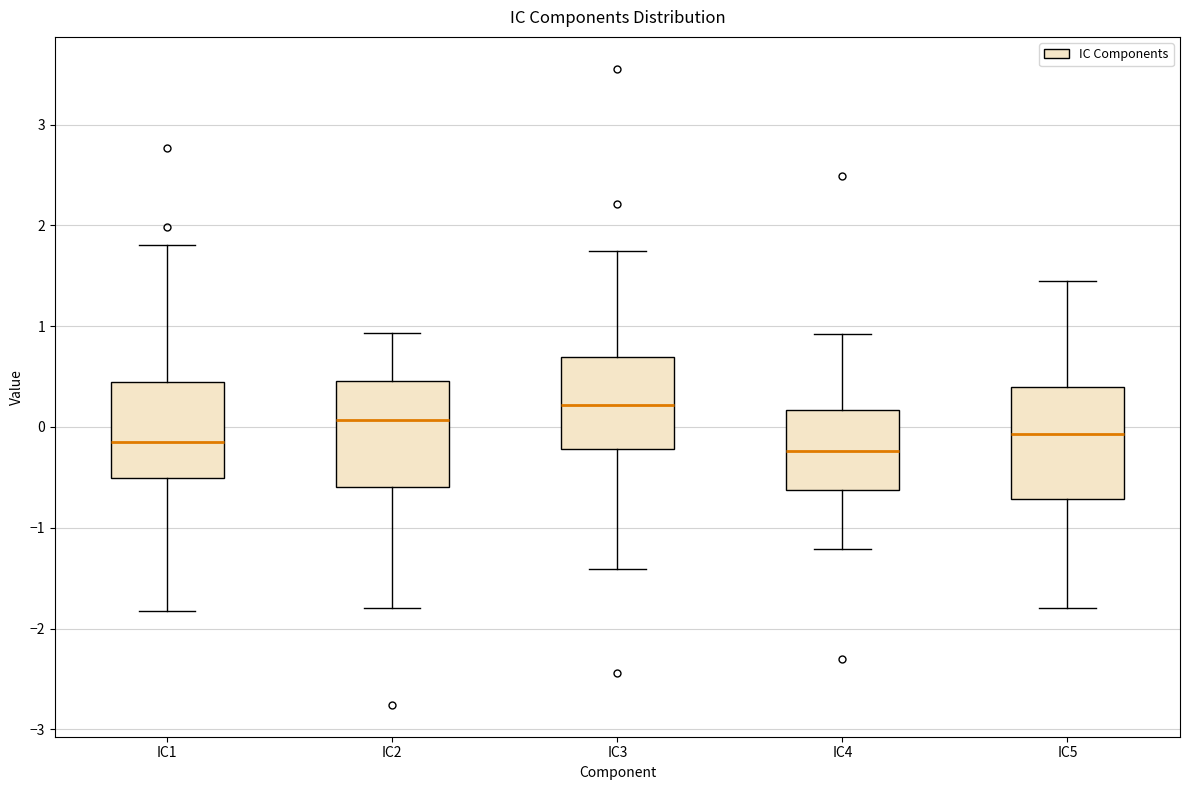

Reading left to right, read every box against the y-axis: the position of its median line, the range the box covers, and the ends of its whiskers. The values are not printed on the chart, so give them approximately, as read against the axis.

IC1: median -0.1, box -0.5 to 0.4, whiskers -1.8 to 1.8
IC2: median 0.1, box -0.6 to 0.5, whiskers -1.8 to 0.9
IC3: median 0.2, box -0.2 to 0.7, whiskers -1.4 to 1.7
IC4: median -0.2, box -0.6 to 0.2, whiskers -1.2 to 0.9
IC5: median -0.1, box -0.7 to 0.4, whiskers -1.8 to 1.5